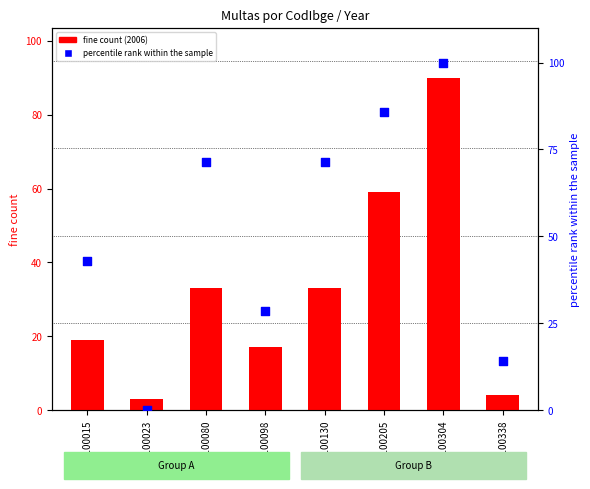

Which series contains the lowest Y value?

percentile rank within the sample